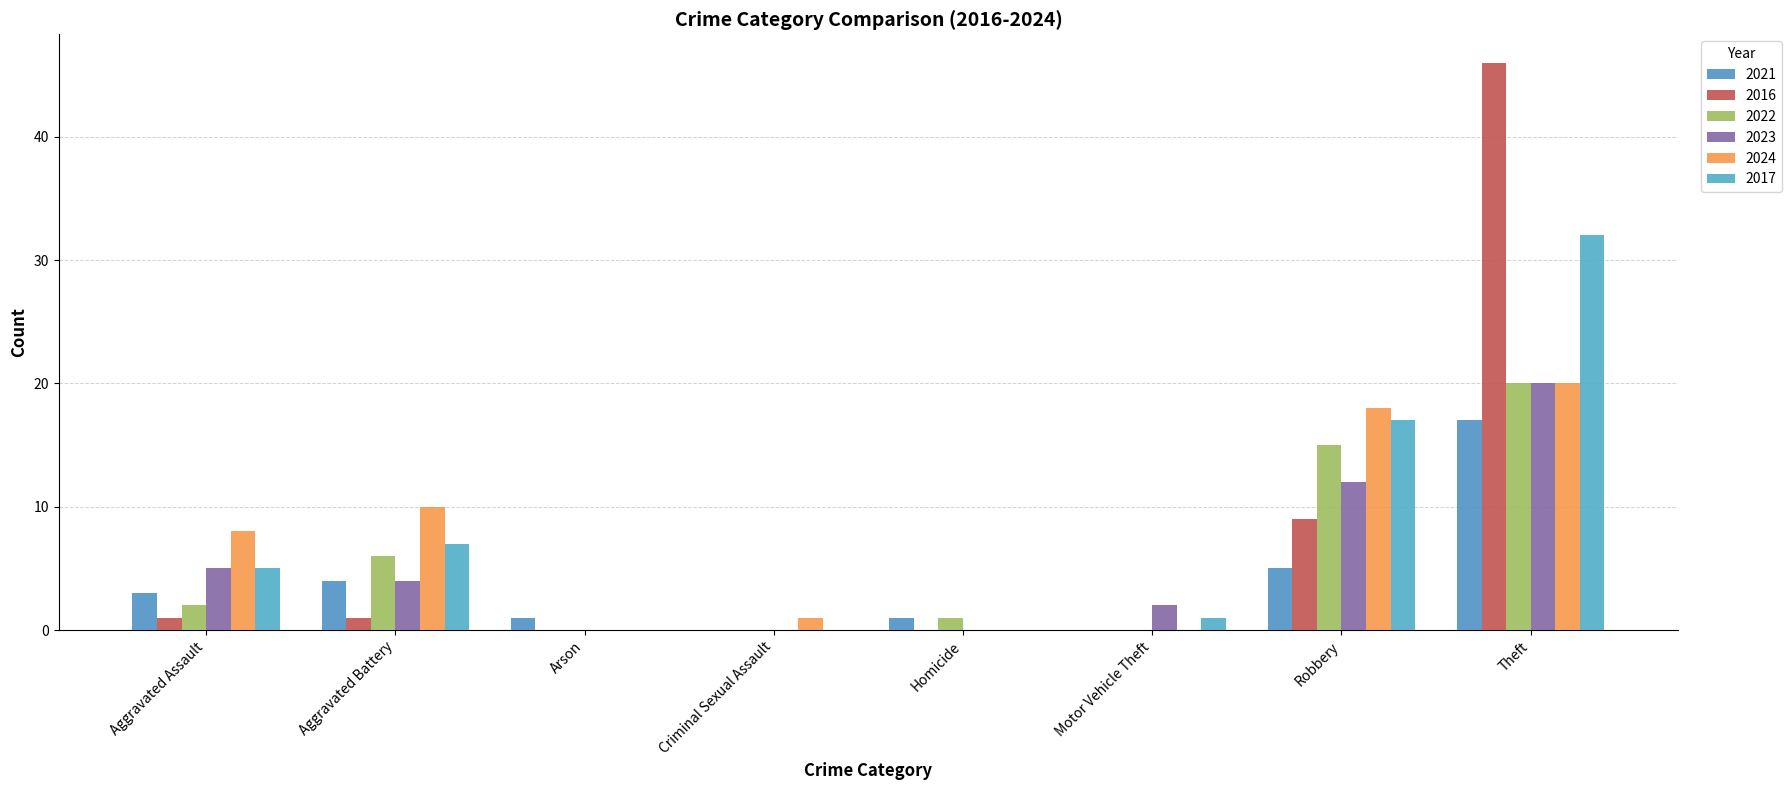

Rank the series at Robbery from lowest to highest value.

2021, 2016, 2023, 2022, 2017, 2024